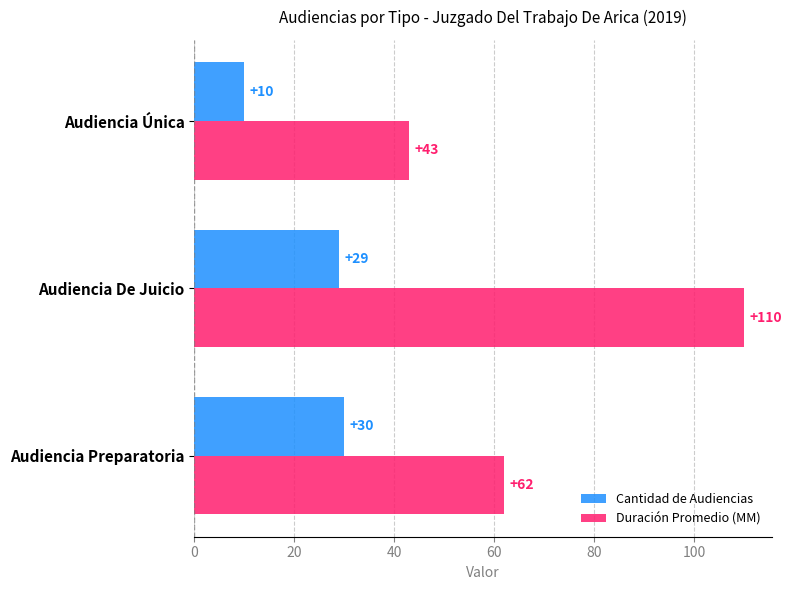

What is the average value of the Cantidad de Audiencias series?

23